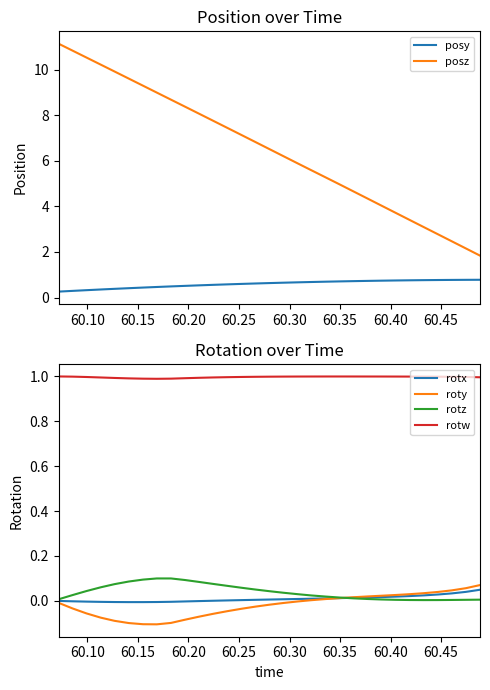

Is this an area chart (filled region under the line)?

No